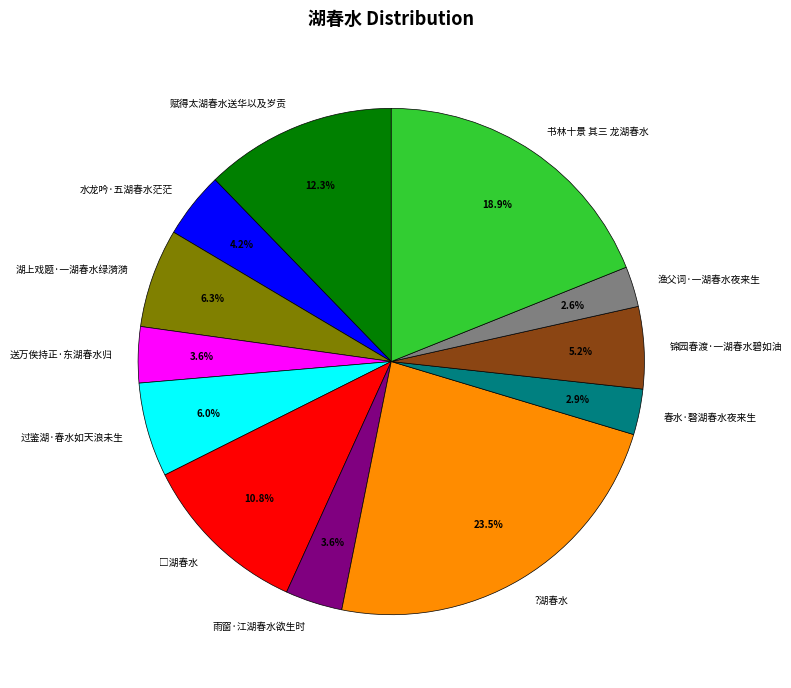

Is there any slice that represents more than half of the pie?

No